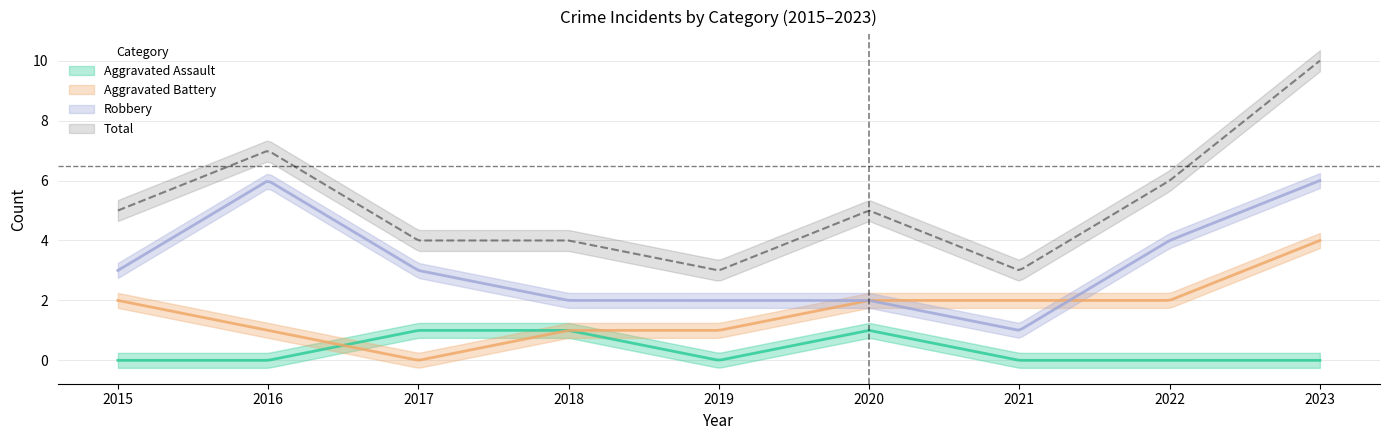

Reading left to right, transcribe all the data shown in this chart.

Aggravated Assault: 0	0	1	1	0	1	0	0	0
Aggravated Battery: 2	1	0	1	1	2	2	2	4
Robbery: 3	6	3	2	2	2	1	4	6
Total: 5	7	4	4	3	5	3	6	10